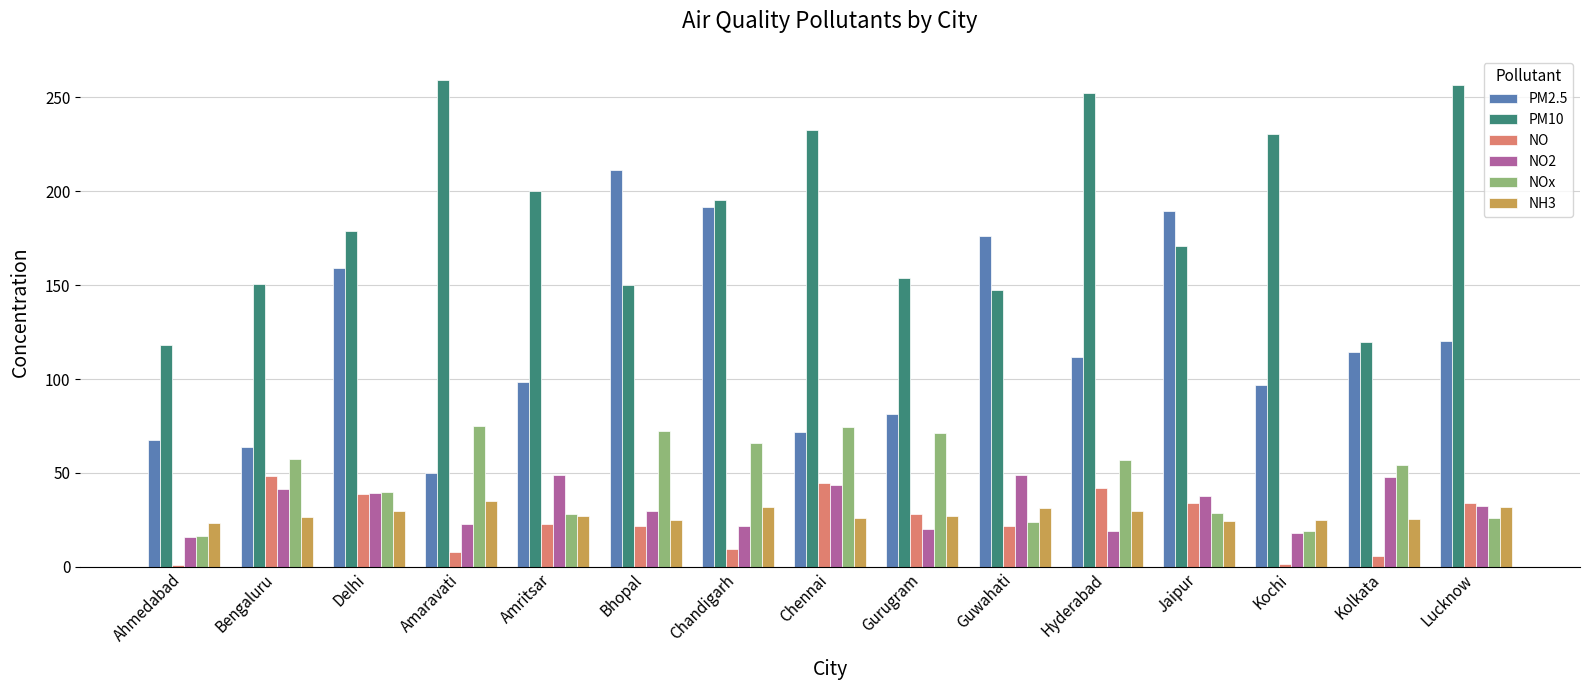

What are all the series names shown in the legend?

PM2.5, PM10, NO, NO2, NOx, NH3